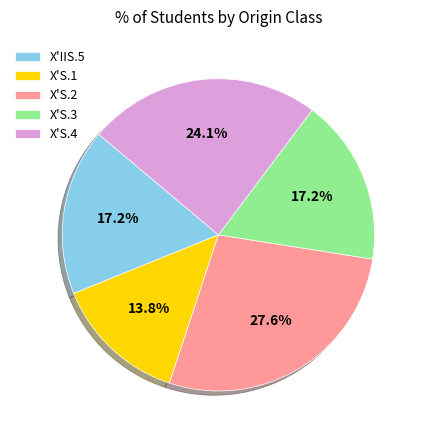

Count the number of slices in the pie.

5